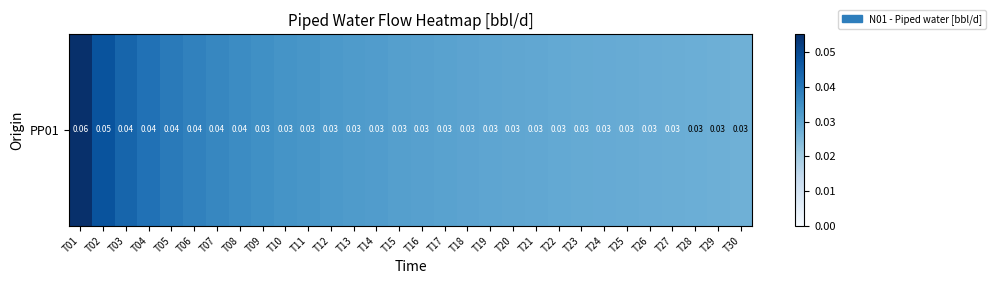

At which category does the chart reach its minimum across all series?

T30